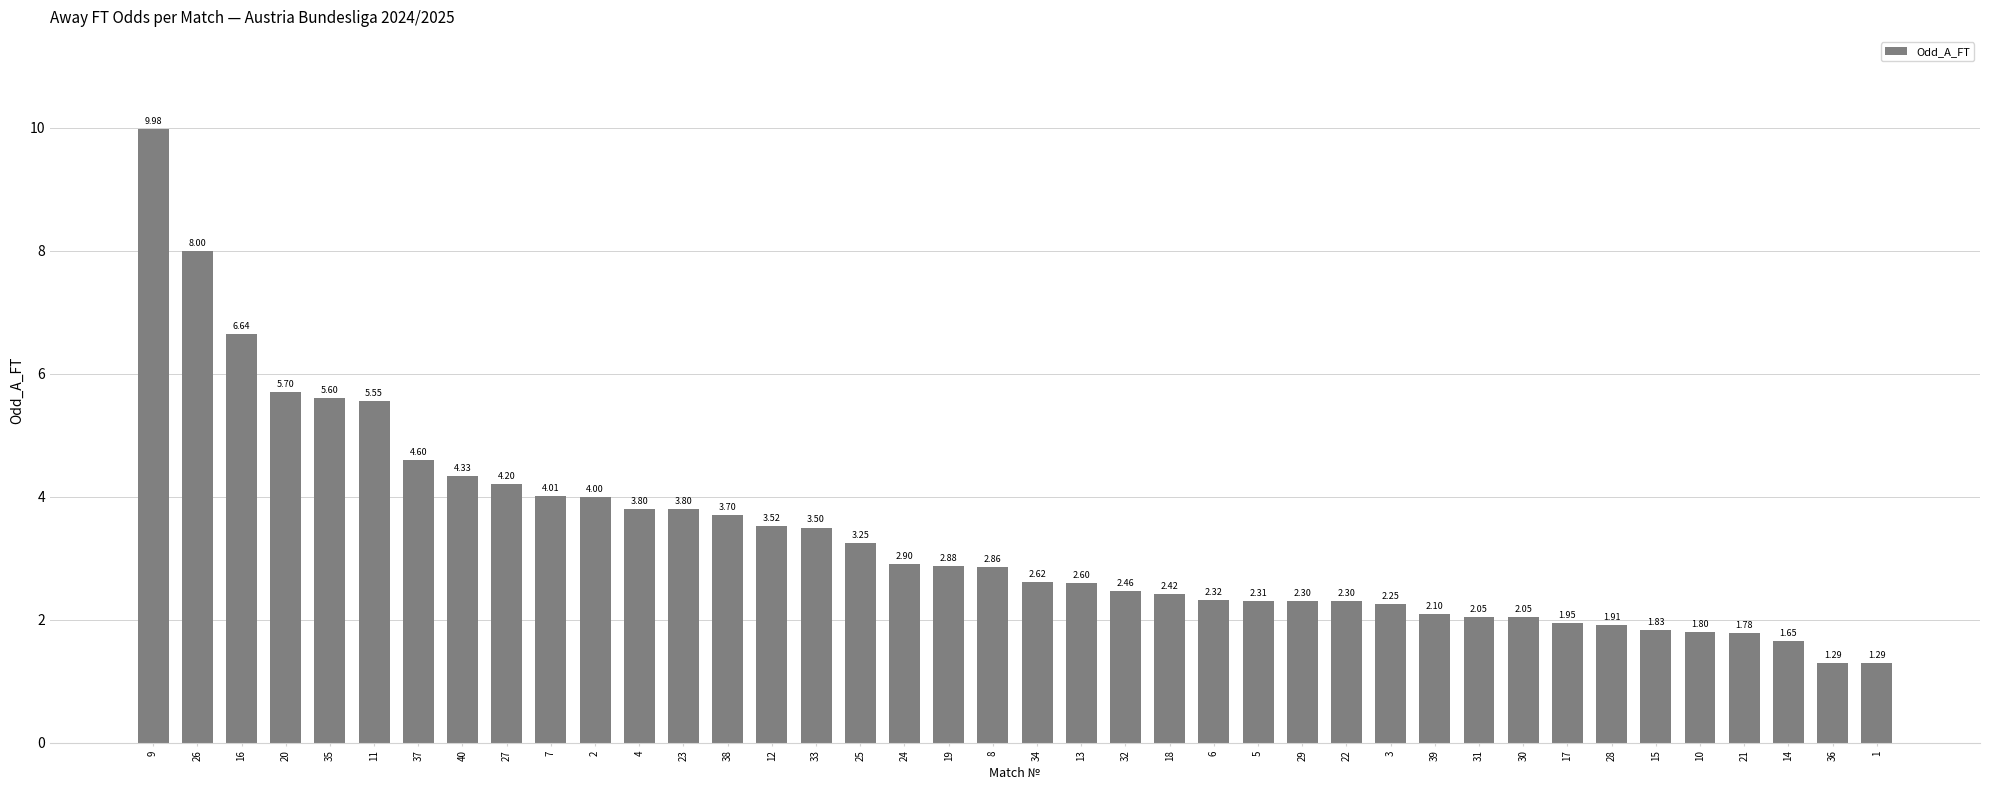

What position from the right is 21?

4